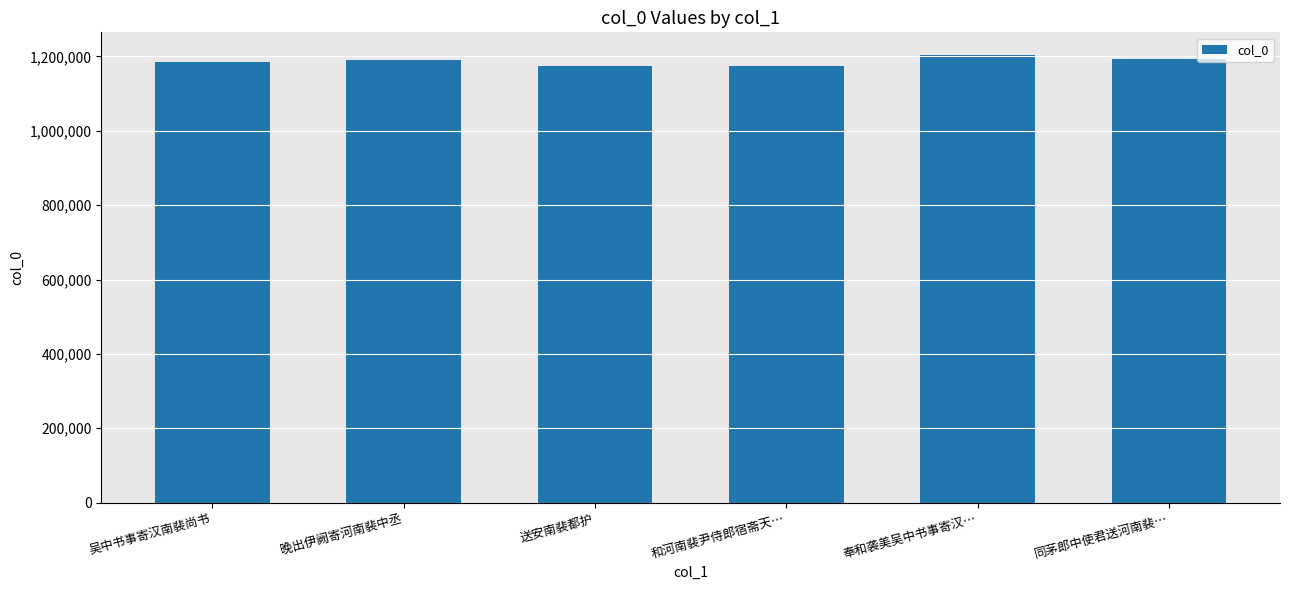

How many distinct data groups are displayed?

1